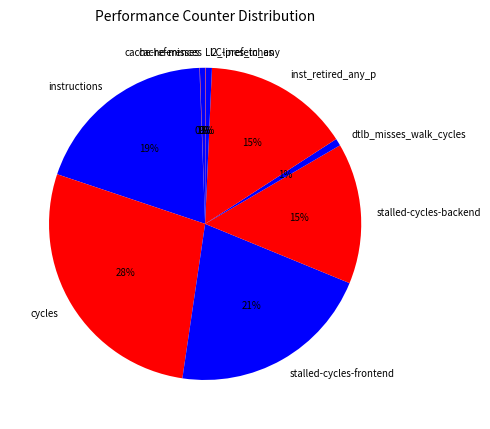

Do instructions and cycles together represent more than half of the pie?

No